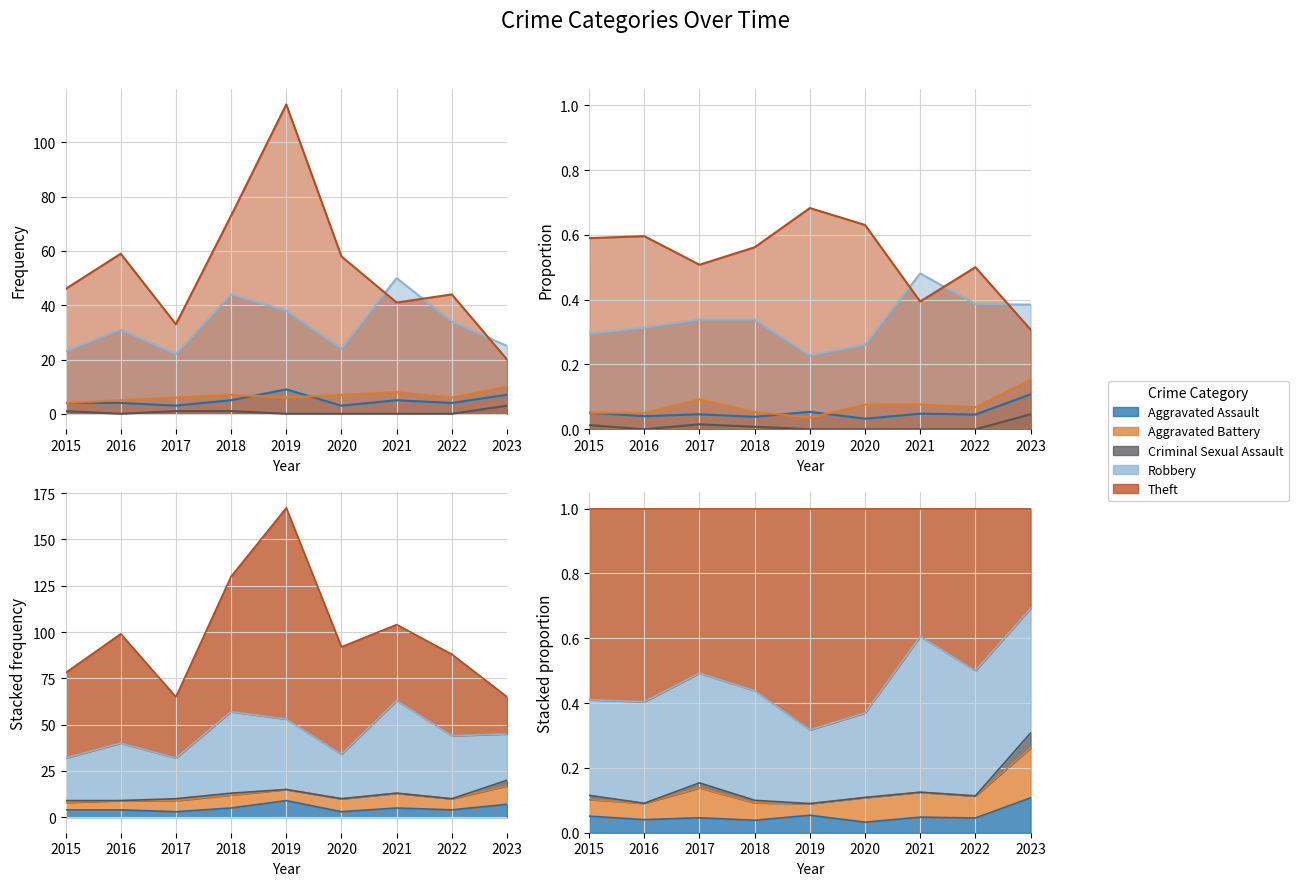

True or false: Criminal Sexual Assault and Aggravated Battery intersect in this chart.

False